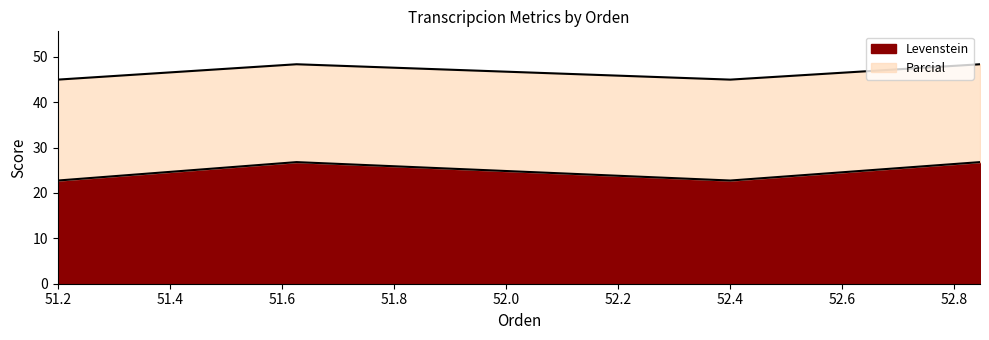

What is the total value across all series at 52.4?

45.0